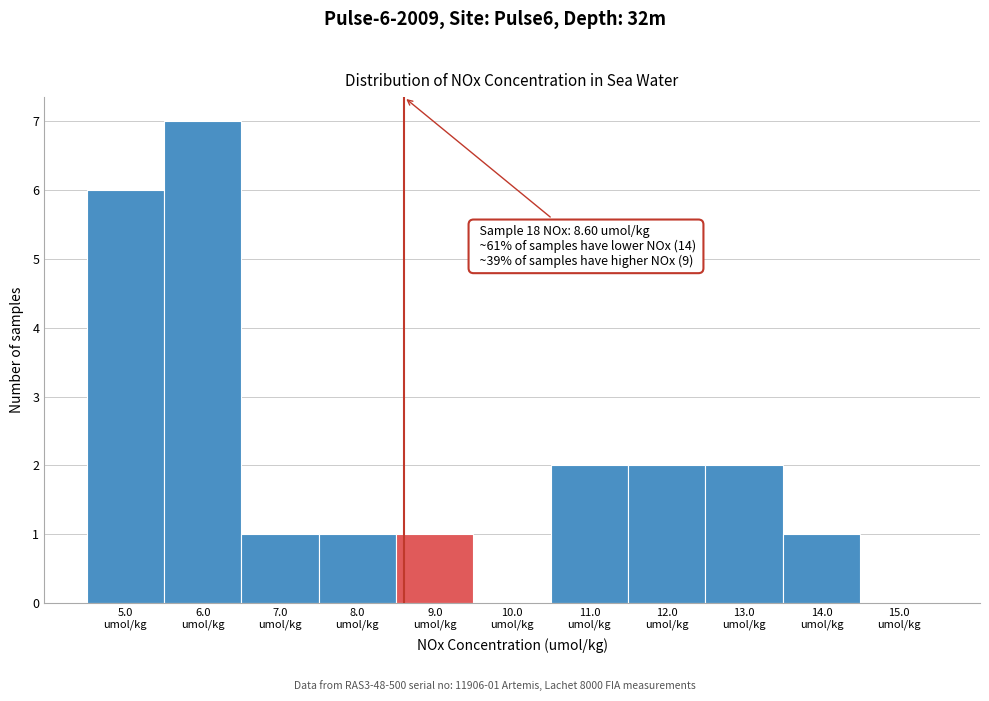

Over which range of the x-axis is the bar tallest?

5.5 to 6.5